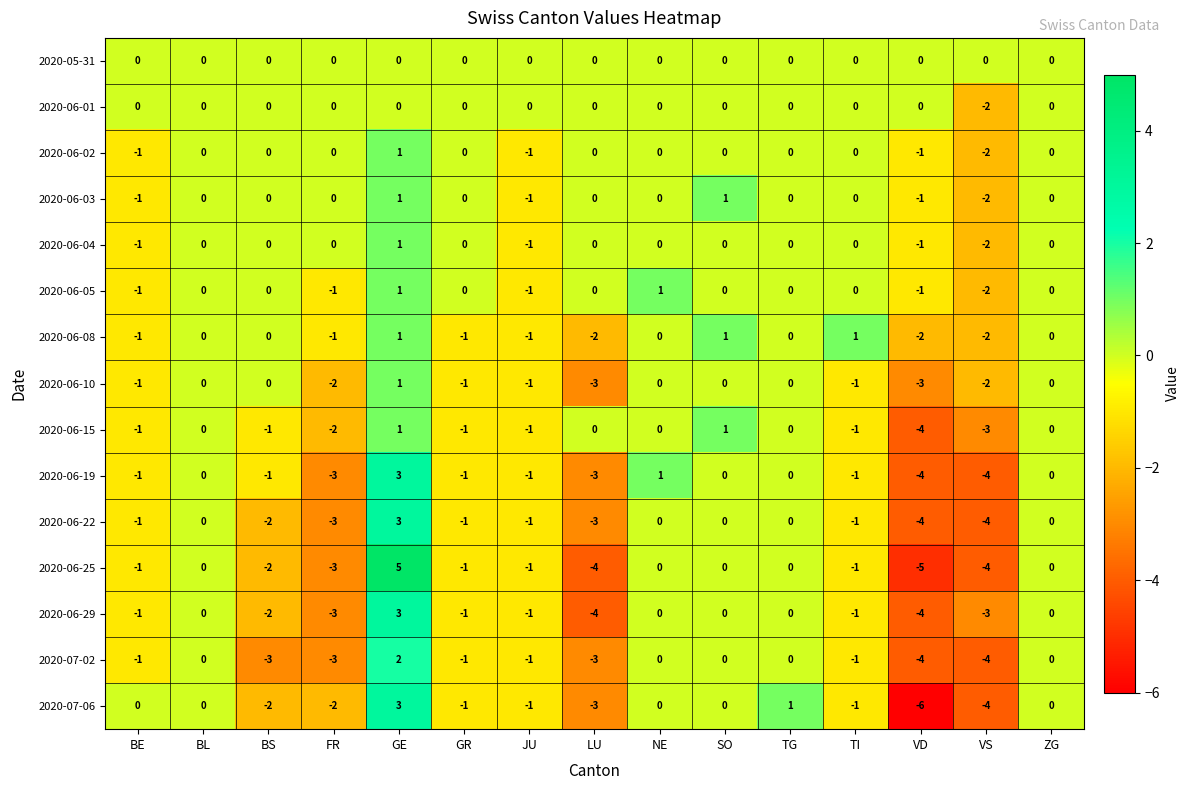

The 2020-06-05 series shows 0 at LU. True or false?

True